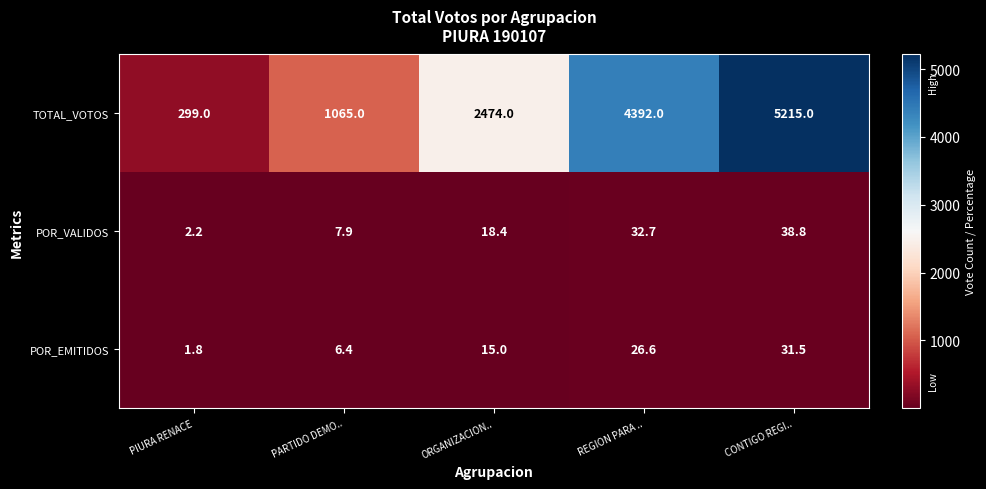

Rank the series by their maximum value, from highest to lowest.

TOTAL_VOTOS, POR_VALIDOS, POR_EMITIDOS